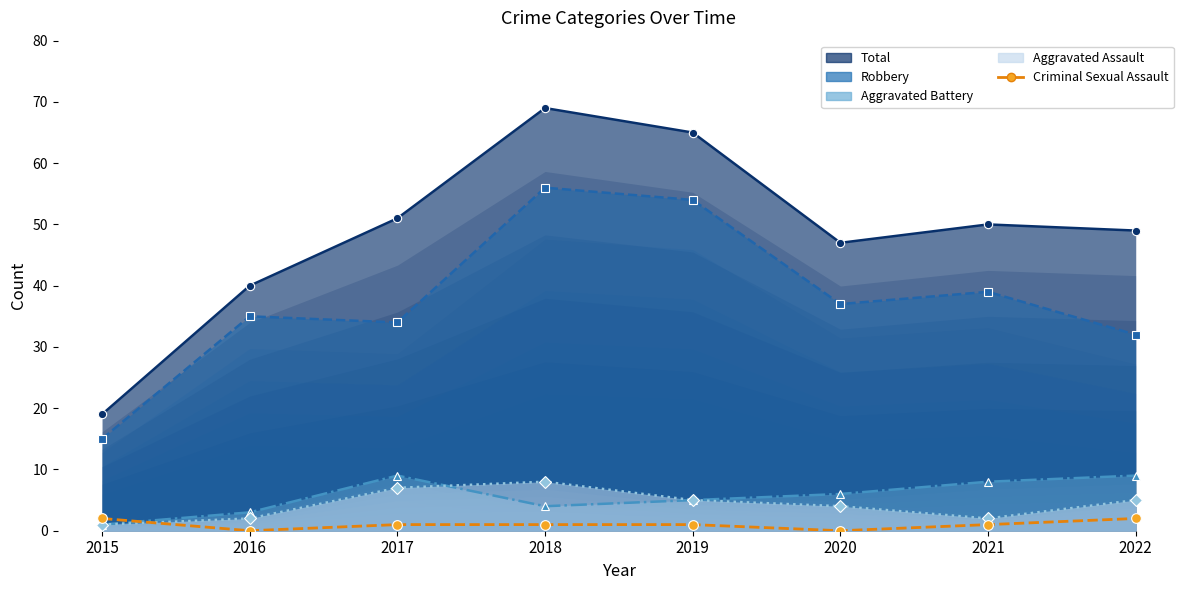

Which has a higher value, 2021 or 2018?

2021